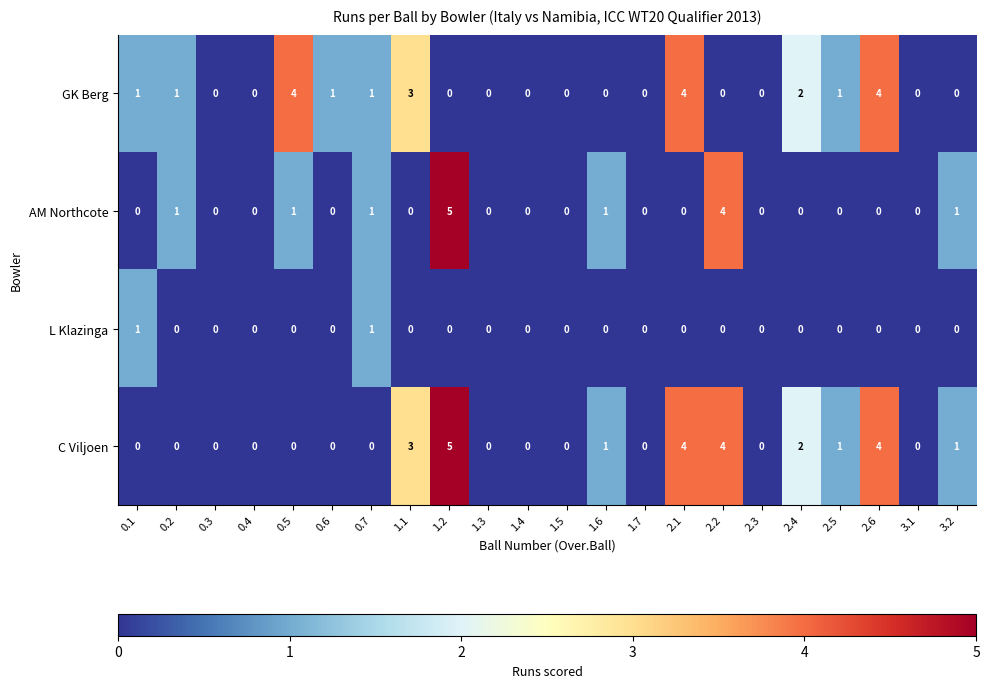

At which category is the sum across all series the highest?

1.2